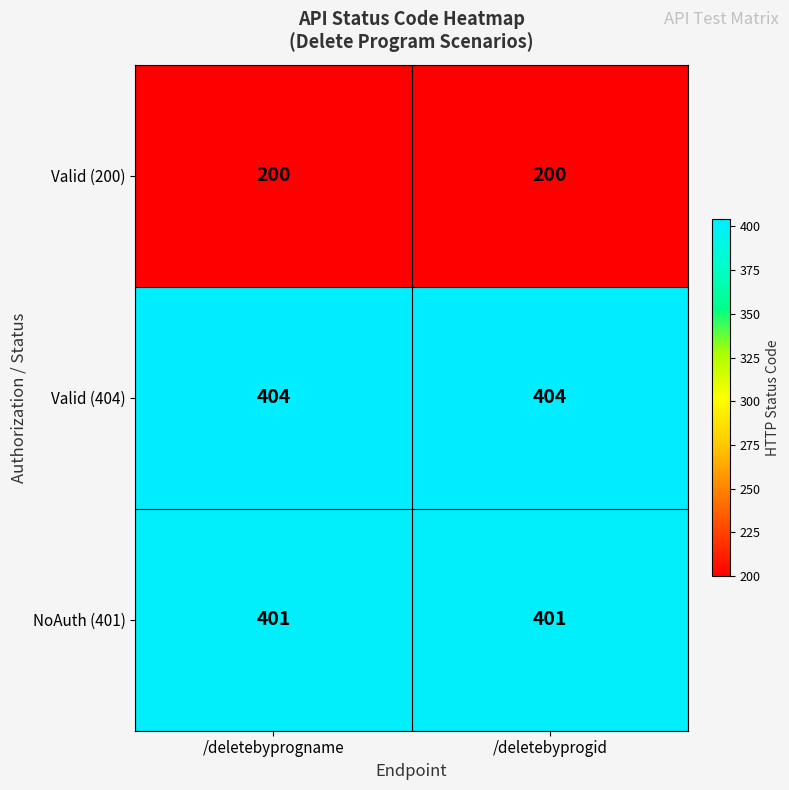

Rank the series by their maximum value, from highest to lowest.

Valid (404), NoAuth (401), Valid (200)